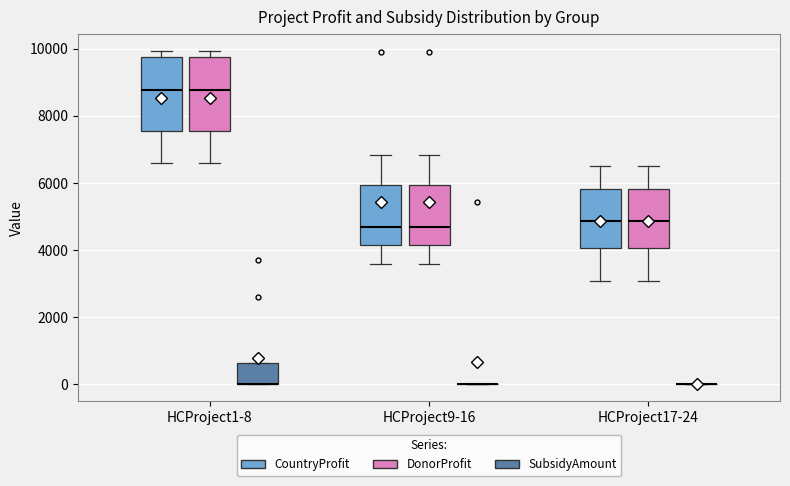

Where is the lower edge of the box for HCProject1-8 (CountryProfit) on the y-axis? The values are not printed on the chart, so give them approximately, as read against the axis.

7600